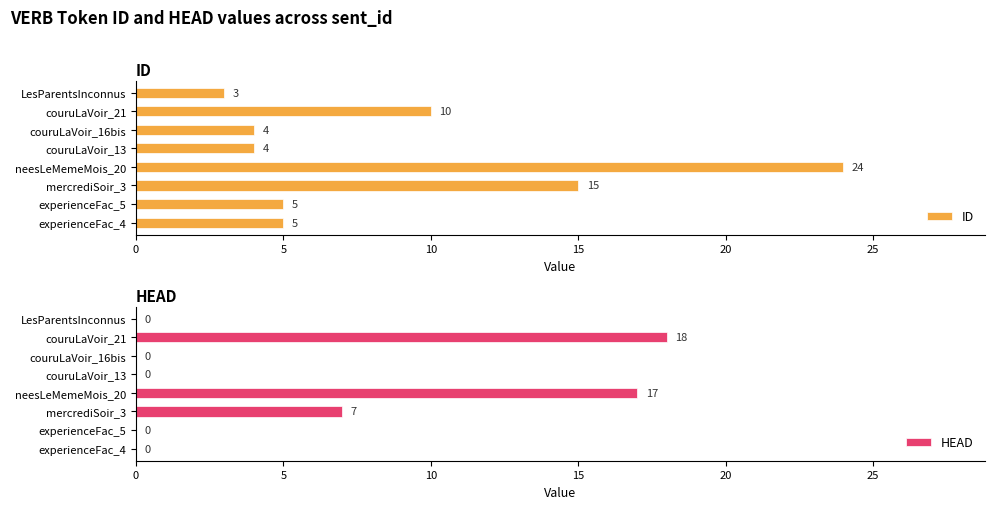

What is the maximum value for ID?

24